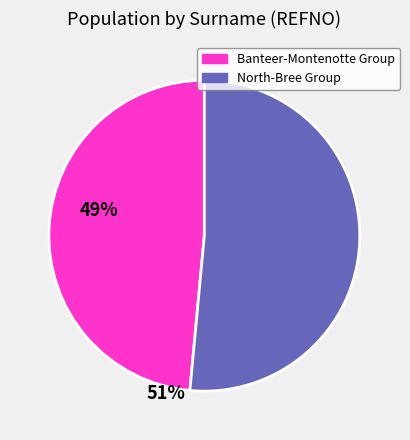

How many segments does this pie chart have?

2